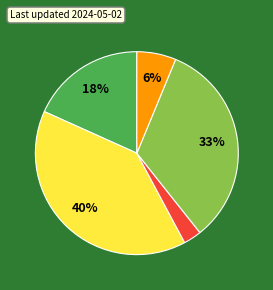

To the nearest percent, what is the average slice percentage?

20%